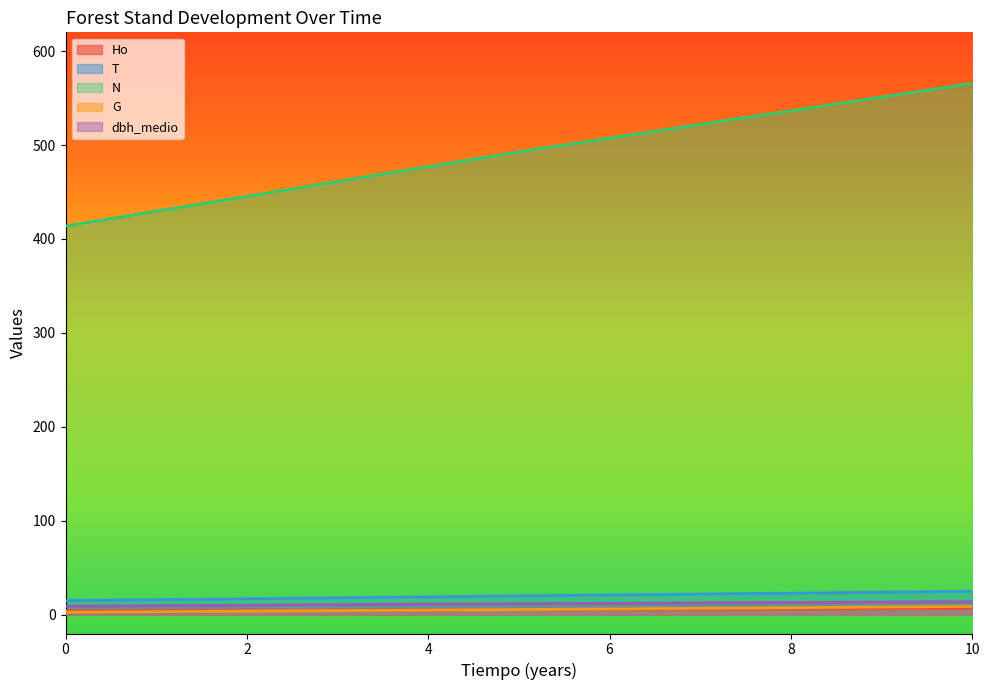

True or false: Ho and N cross at least once.

False